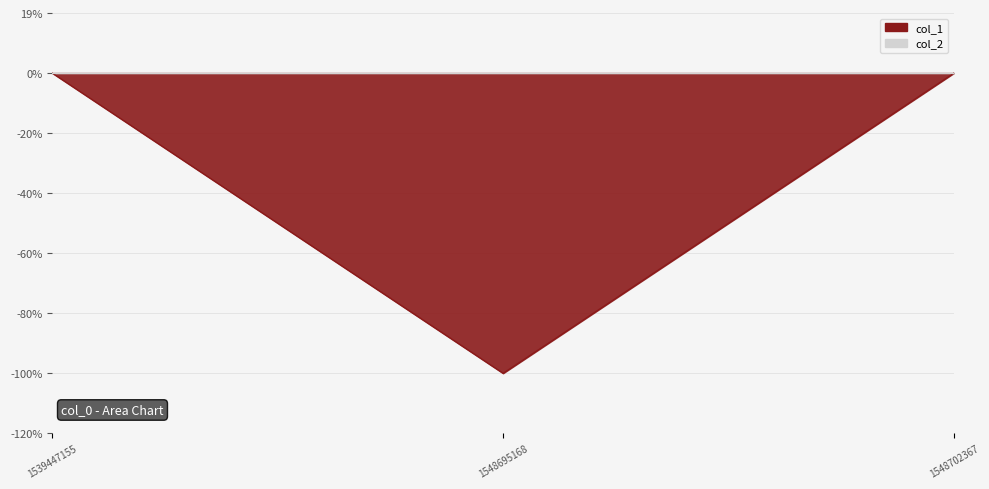

List the labels in order of value, largest first.

1539447155, 1548702367, 1548695168